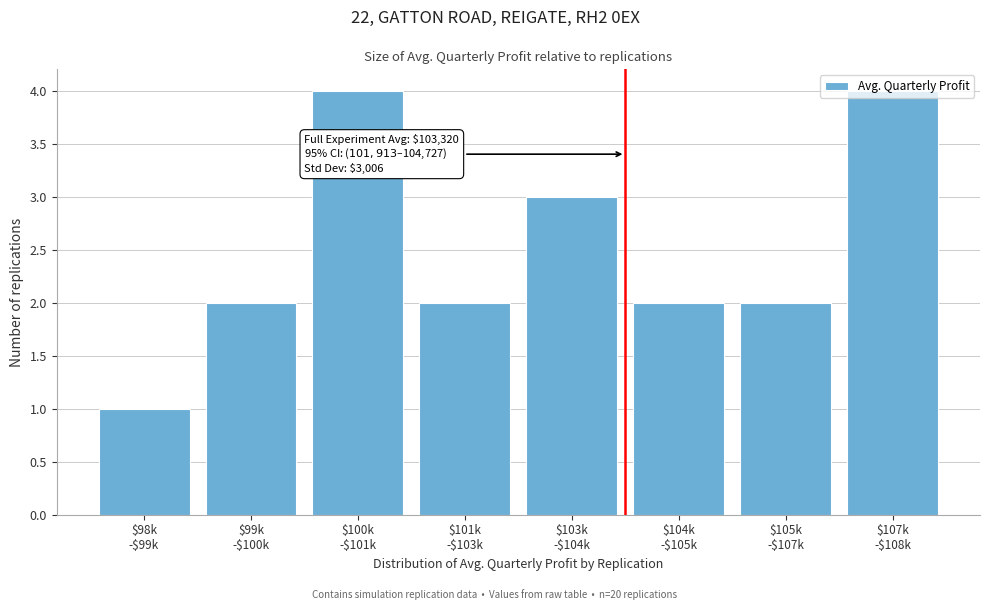

What is the greatest value displayed?

4